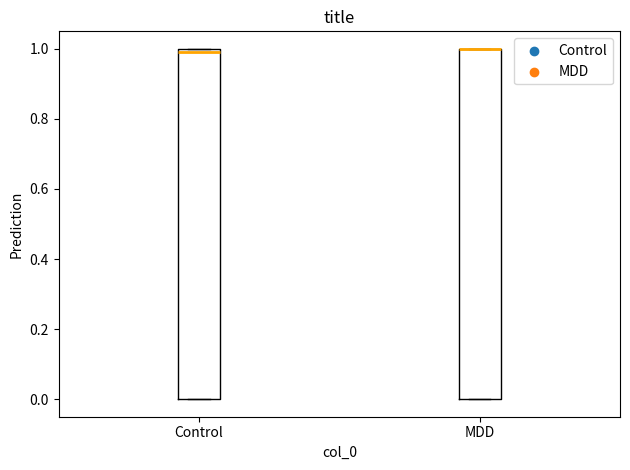

Reading left to right, transcribe this box plot: for each box, give where its median line is, the range the box spans, and where its two whiskers end, as read against the y-axis. The values are not printed on the chart, so give them approximately, as read against the axis.

Control: median 1 (just below the box's upper edge), box 0 to 1, whiskers 0 to 1
MDD: median 1 (drawn on the box's upper edge), box 0 to 1, whiskers 0 to 1